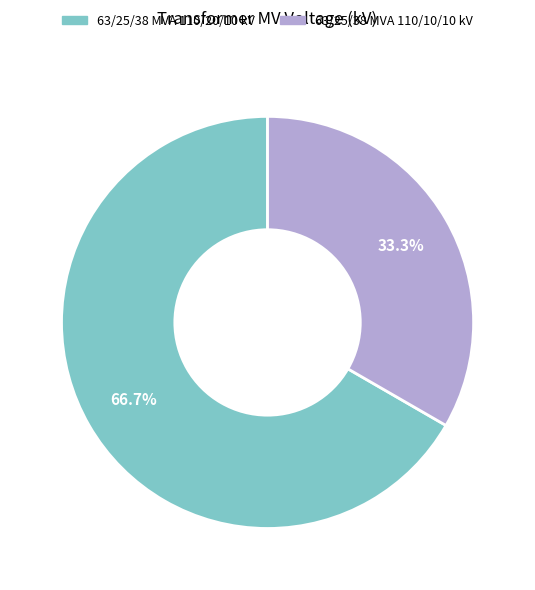

Which slice is the smallest?

63/25/38 MVA 110/10/10 kV